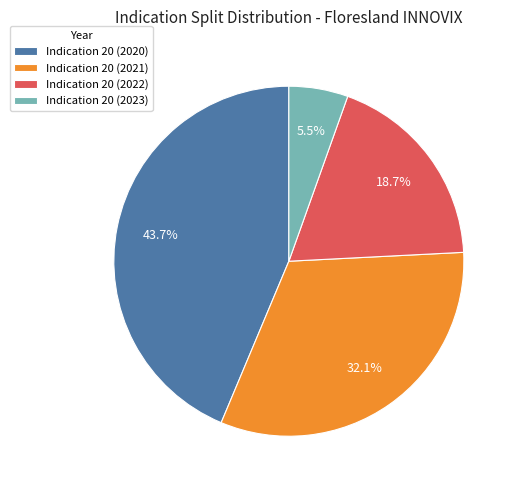

What percentage is NOT represented by Indication 20 (2021)?

67.9%